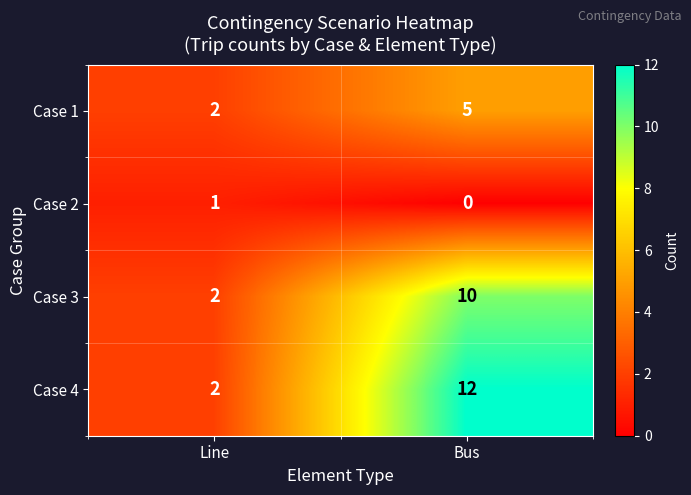

How many series are shown in this chart?

4